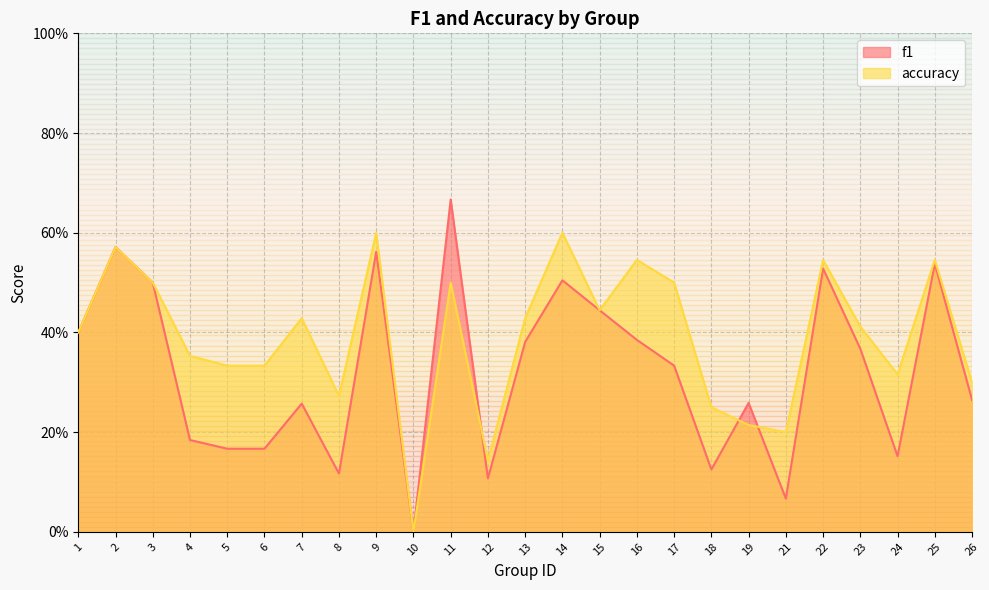

How many lines are shown in the chart?

2